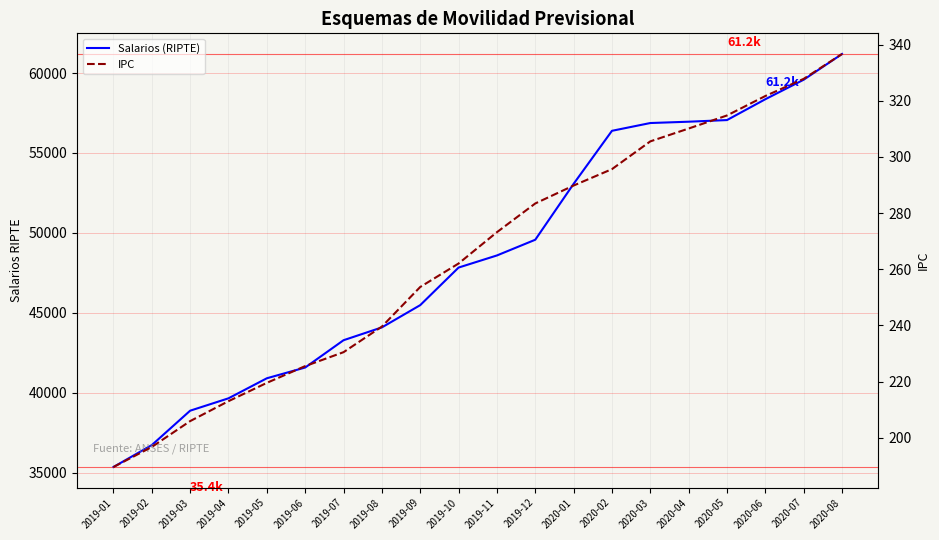

At which category is the sum across all series the highest?

2020-08